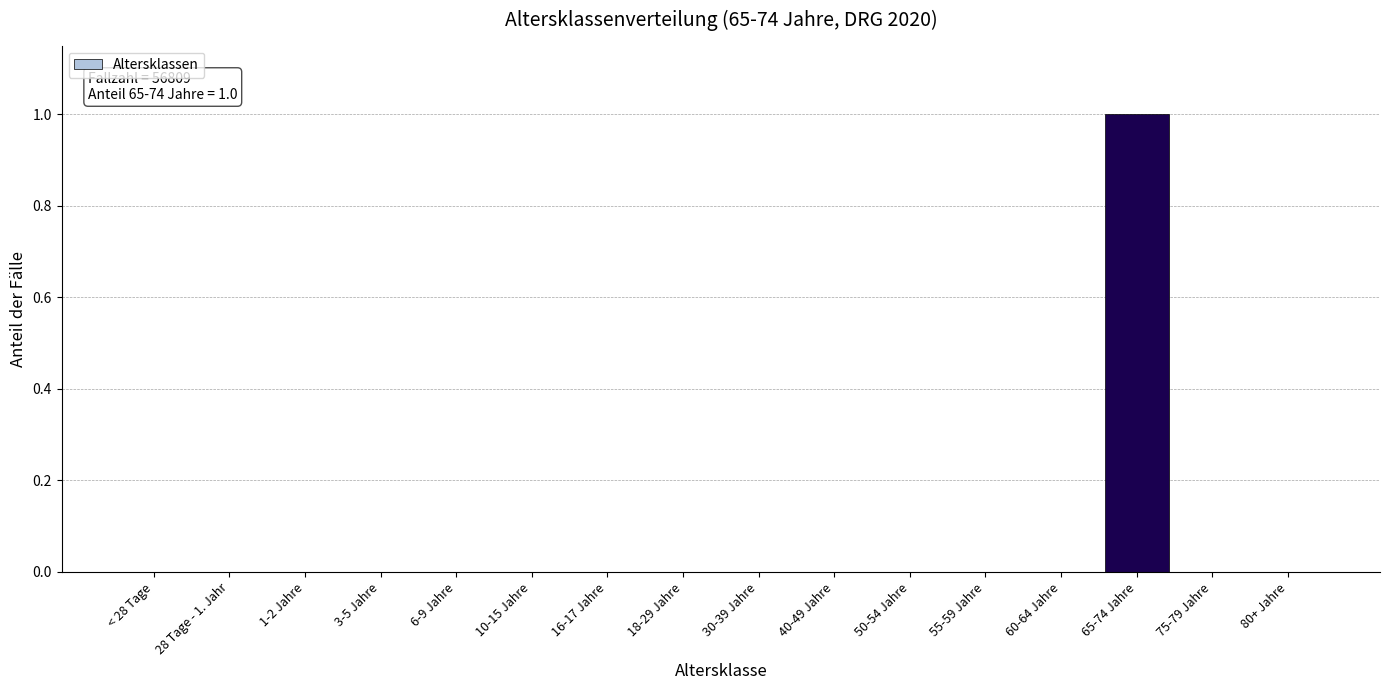

Reading left to right, list all the values displayed in this chart.

< 28 Tage=0	28 Tage - 1. Jahr=0	1-2 Jahre=0	3-5 Jahre=0	6-9 Jahre=0	10-15 Jahre=0	16-17 Jahre=0	18-29 Jahre=0	30-39 Jahre=0	40-49 Jahre=0	50-54 Jahre=0	55-59 Jahre=0	60-64 Jahre=0	65-74 Jahre=1	75-79 Jahre=0	80+ Jahre=0